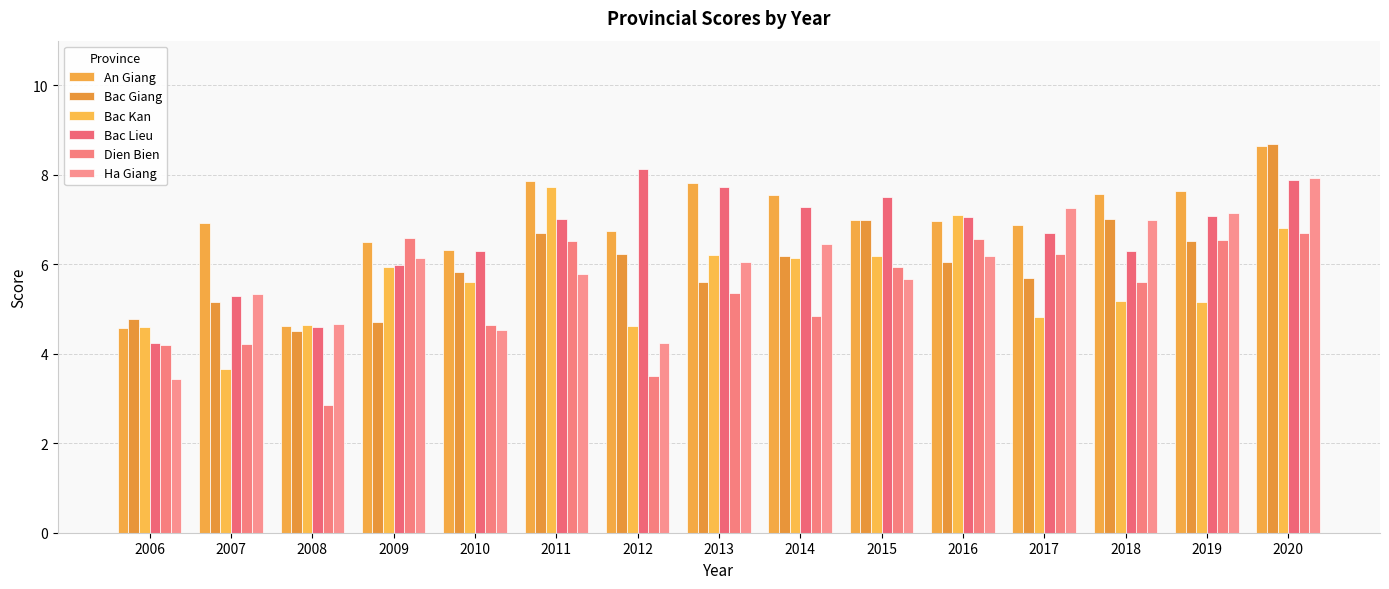

Which series has the largest total across all categories?

An Giang